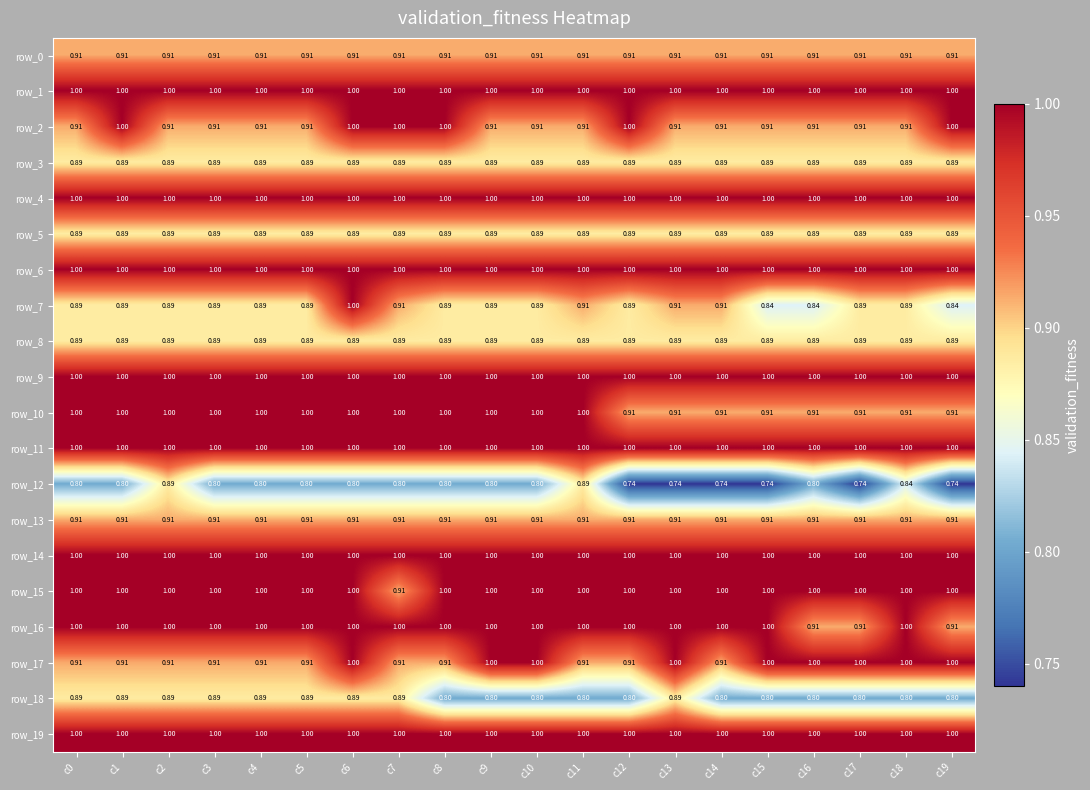

How many categories are shown in the chart?

20